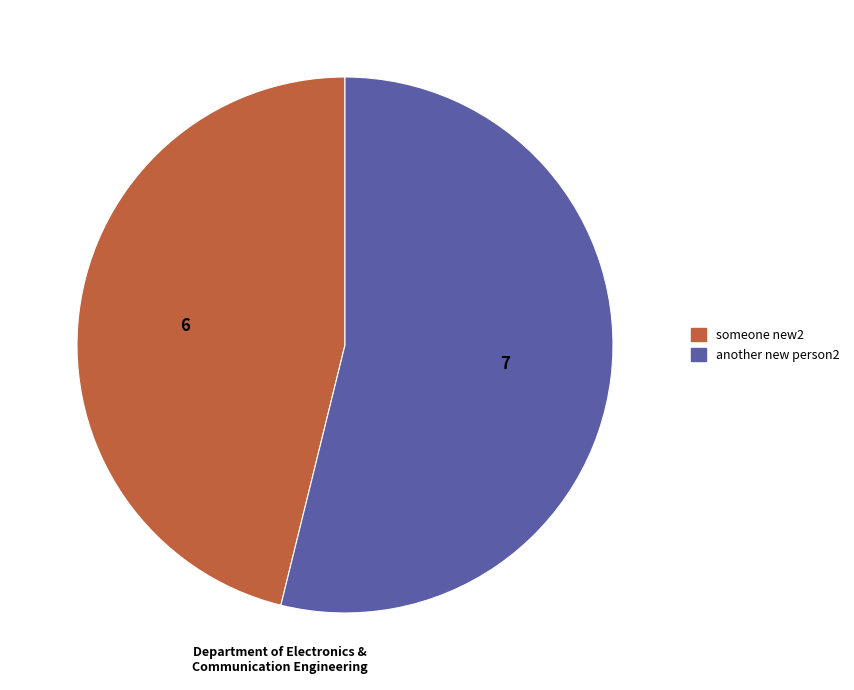

Does any single category account for the majority?

Yes